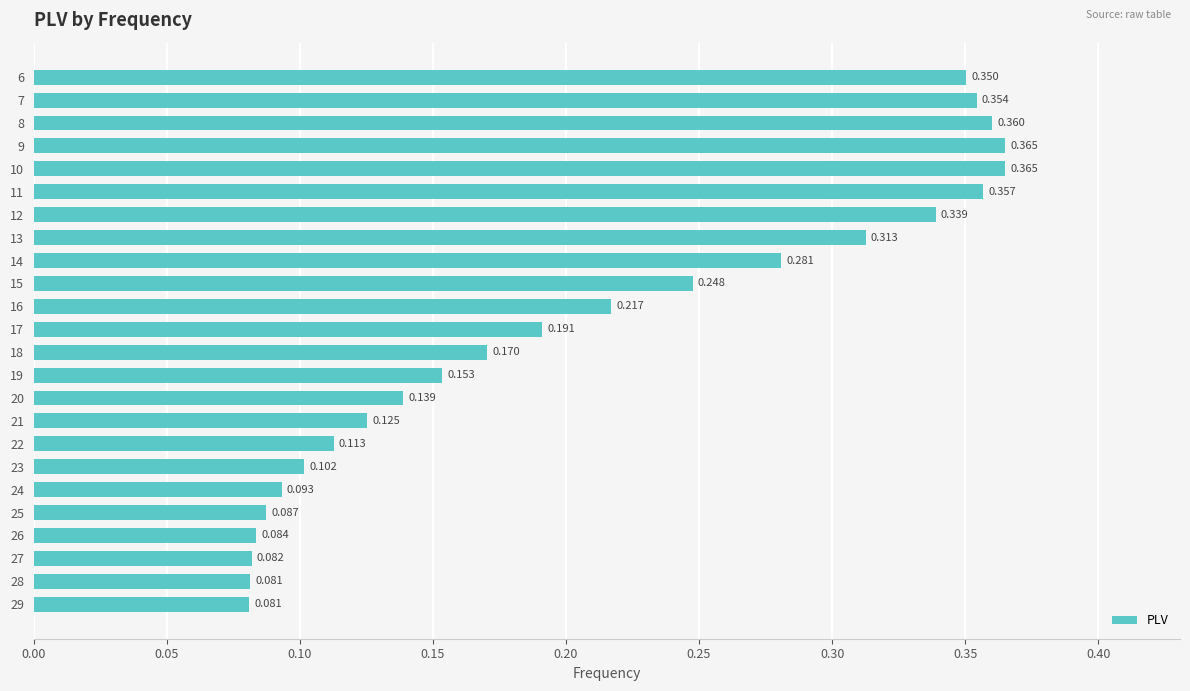

Is it true that the value at 23 is 0.0?

False